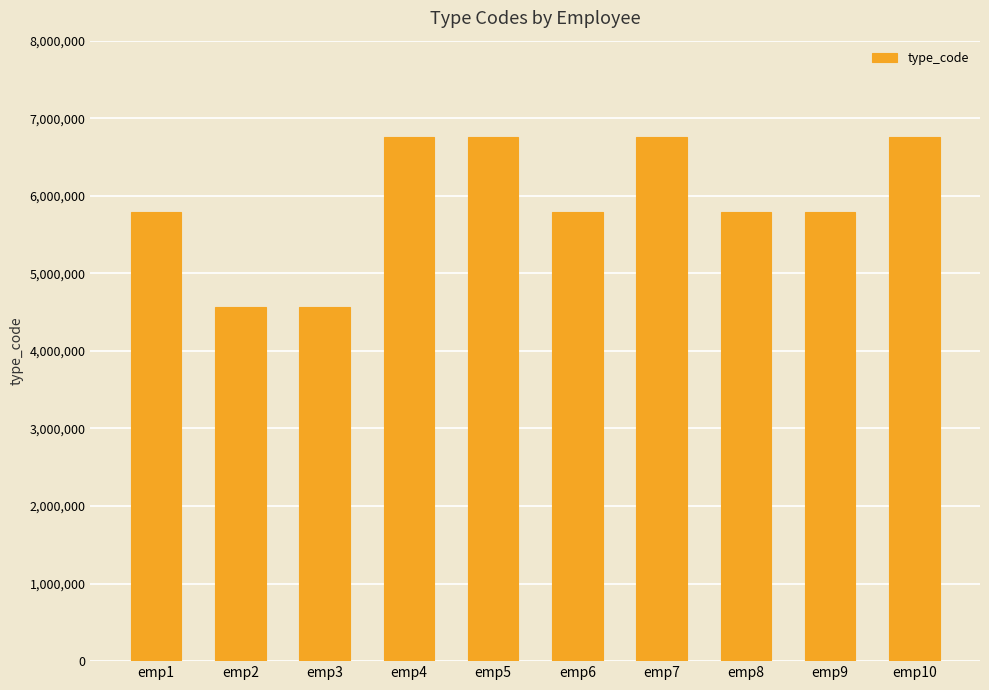

Reading left to right, list all the values displayed in this chart.

5786896	4565457	4565457	6757657	6757657	5786896	6757657	5786896	5786896	6757657